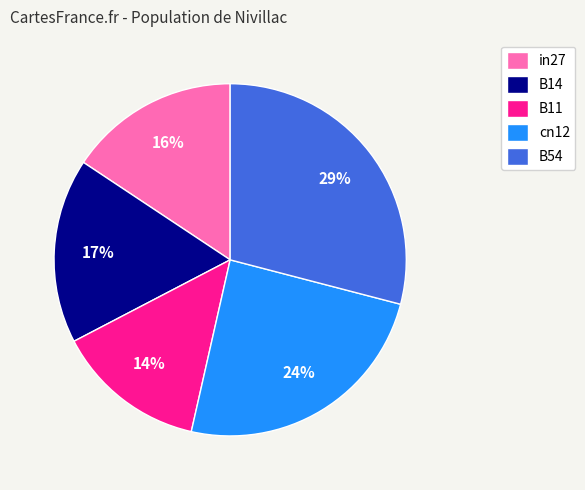

Rank the categories by value from lowest to highest.

B11, in27, B14, cn12, B54